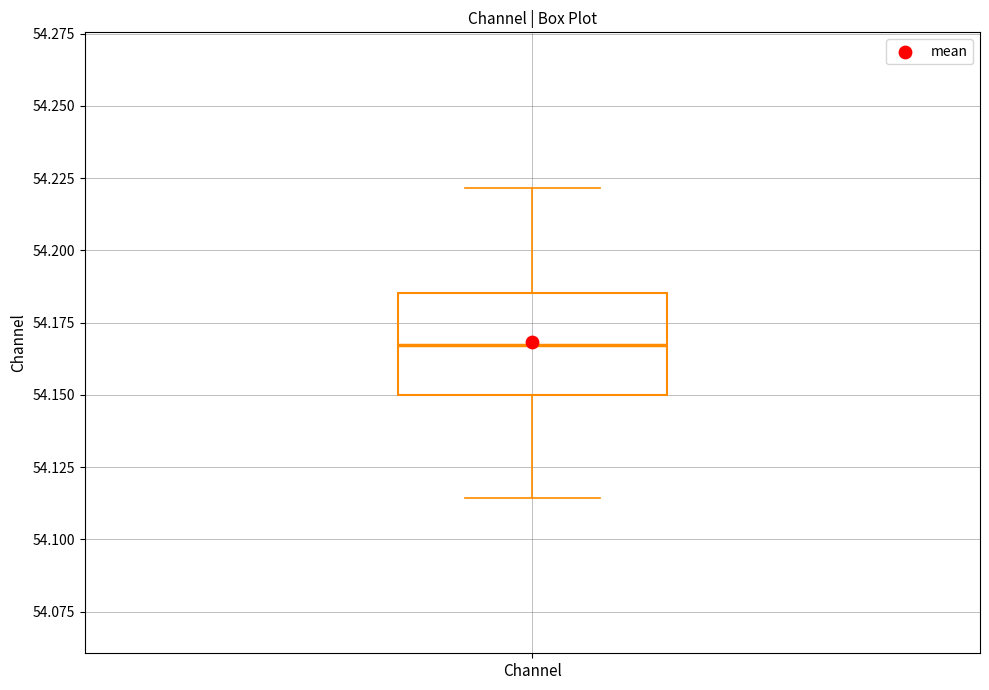

Where does the lower whisker of the box for Channel end on the y-axis? The values are not printed on the chart, so give them approximately, as read against the axis.

54.115